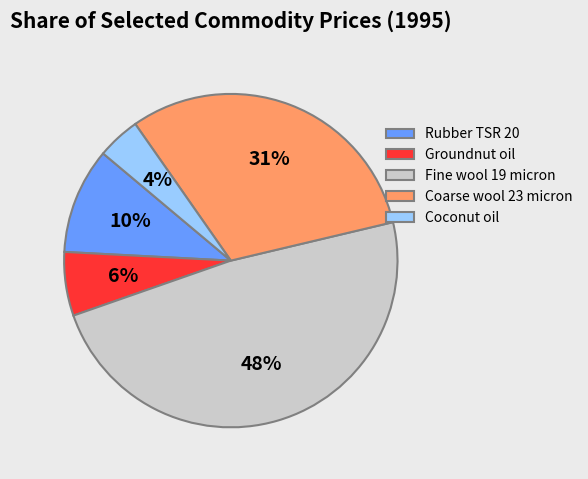

To the nearest percent, what is the combined percentage of Fine wool 19 micron and Groundnut oil?

55%